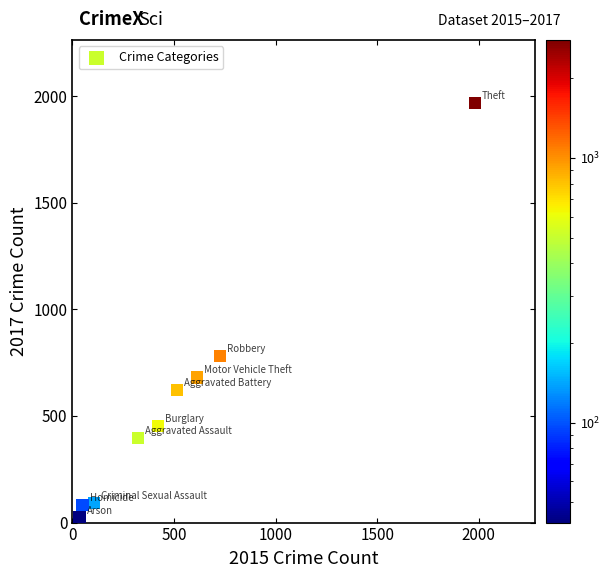

What is the range of X values (max minus min)?

1946